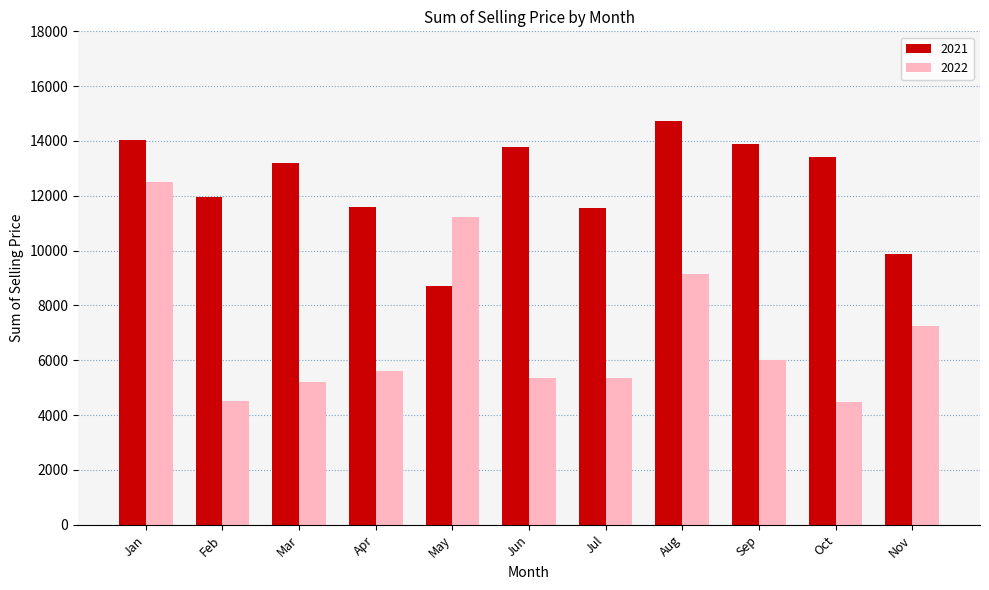

The value of 2021 at Oct is 3574.0. True or false?

False